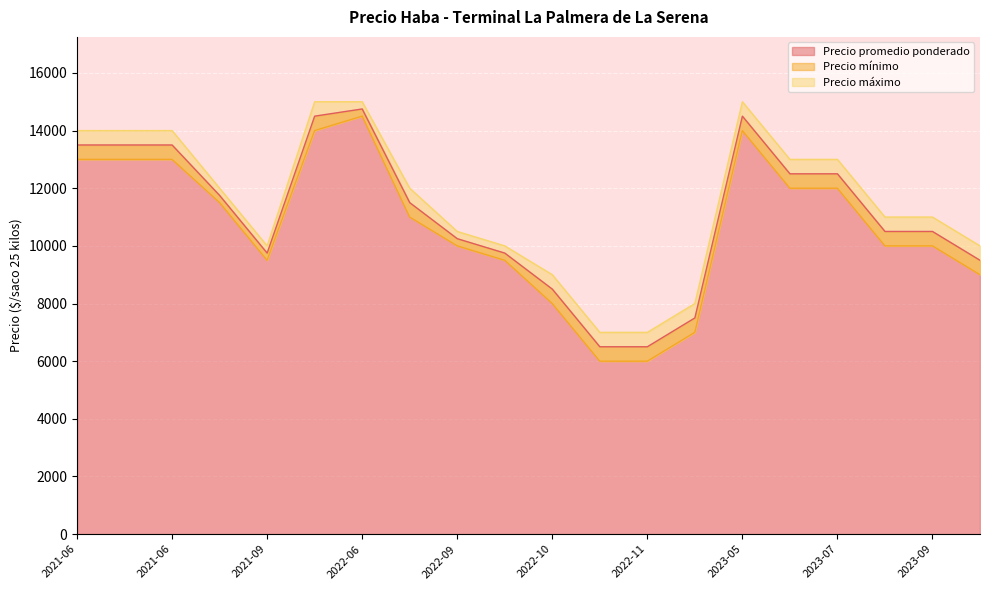

Reading left to right, transcribe all the data shown in this chart.

Precio promedio ponderado: 2023-07-26=12500	2023-09-22=9500	2022-06-02=14500	2023-08-28=10500	2022-08-24=11500	2022-11-16=7500	2023-07-07=12500	2021-09-27=9750	2022-10-03=8500	2023-09-08=10500	2022-11-09=6500	2021-07-07=11750	2022-09-07=10250	2021-06-09=13500	2022-11-11=6500	2021-06-23=13500	2022-06-09=14750	2023-05-03=14500	2022-09-12=9750	2021-06-25=13500
Precio mínimo: 2023-07-26=12000	2023-09-22=9000	2022-06-02=14000	2023-08-28=10000	2022-08-24=11000	2022-11-16=7000	2023-07-07=12000	2021-09-27=9500	2022-10-03=8000	2023-09-08=10000	2022-11-09=6000	2021-07-07=11500	2022-09-07=10000	2021-06-09=13000	2022-11-11=6000	2021-06-23=13000	2022-06-09=14500	2023-05-03=14000	2022-09-12=9500	2021-06-25=13000
Precio máximo: 2023-07-26=13000	2023-09-22=10000	2022-06-02=15000	2023-08-28=11000	2022-08-24=12000	2022-11-16=8000	2023-07-07=13000	2021-09-27=10000	2022-10-03=9000	2023-09-08=11000	2022-11-09=7000	2021-07-07=12000	2022-09-07=10500	2021-06-09=14000	2022-11-11=7000	2021-06-23=14000	2022-06-09=15000	2023-05-03=15000	2022-09-12=10000	2021-06-25=14000